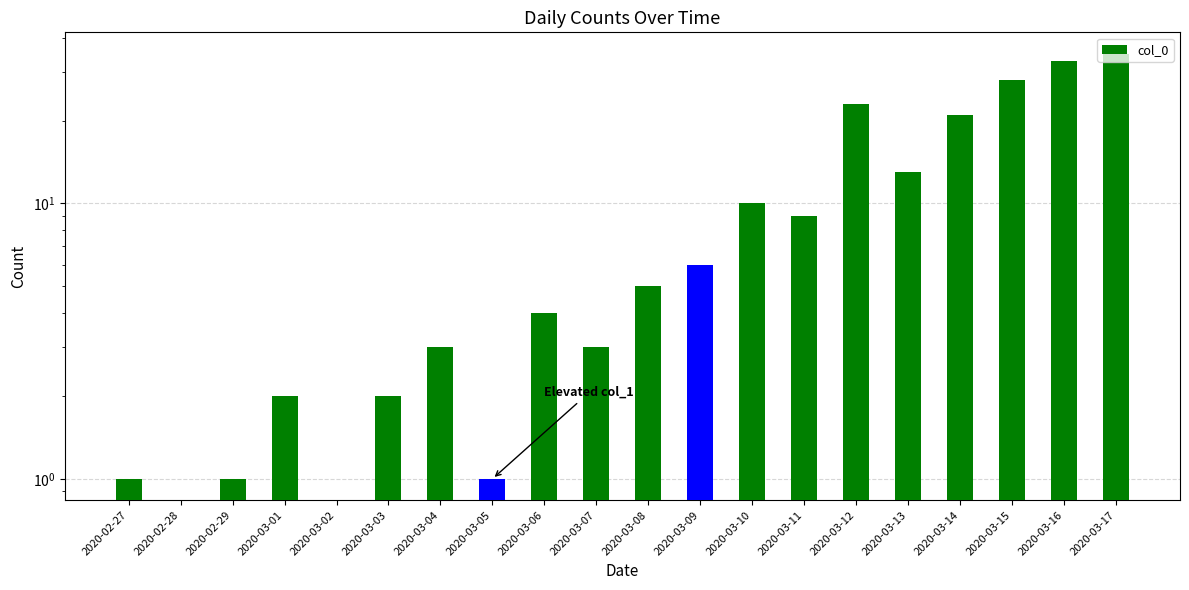

Rank the categories by value from highest to lowest.

2020-03-17, 2020-03-16, 2020-03-15, 2020-03-12, 2020-03-14, 2020-03-13, 2020-03-10, 2020-03-11, 2020-03-09, 2020-03-08, 2020-03-06, 2020-03-04, 2020-03-07, 2020-03-01, 2020-03-03, 2020-02-27, 2020-02-29, 2020-03-05, 2020-02-28, 2020-03-02